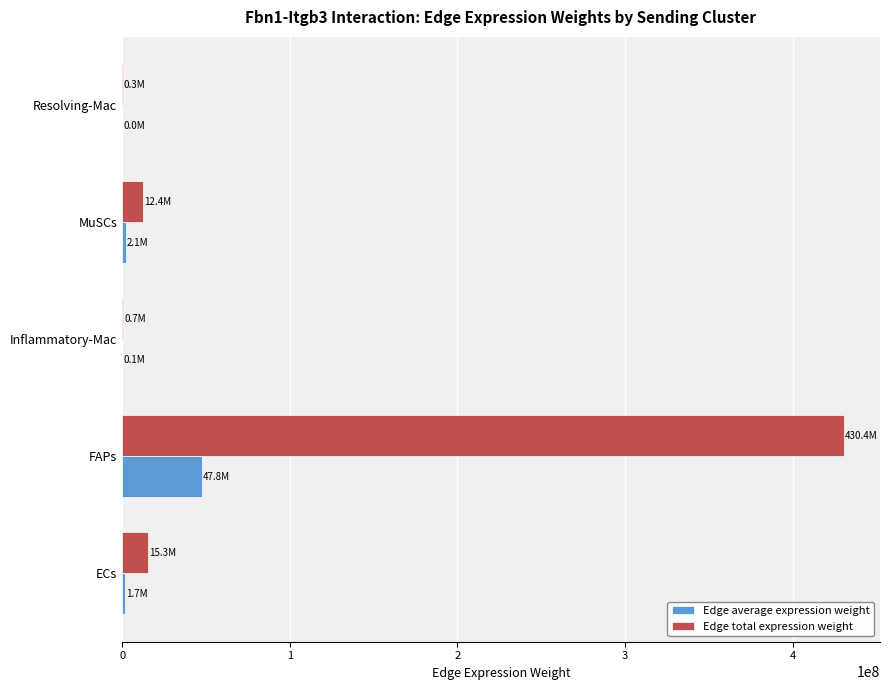

The value of Edge total expression weight at MuSCs is 12441429.7. True or false?

True